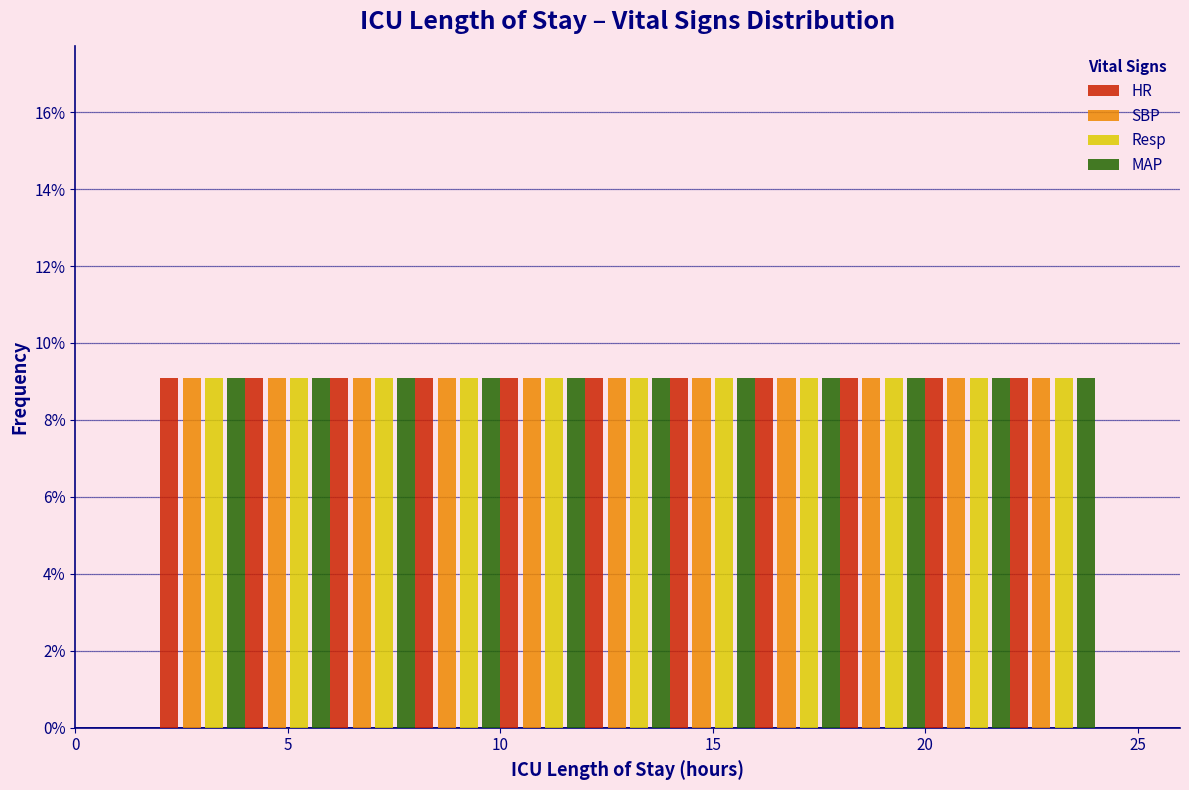

Reading left to right, transcribe this chart: for each range on the x-axis, give the height of each series' bar. The values are not printed on the chart, so give them approximately, as read against the axis.

0 to 2: HR=0	SBP=0	Resp=0	MAP=0
2 to 4: HR=9	SBP=9	Resp=9	MAP=9
4 to 6: HR=9	SBP=9	Resp=9	MAP=9
6 to 8: HR=9	SBP=9	Resp=9	MAP=9
8 to 10: HR=9	SBP=9	Resp=9	MAP=9
10 to 12: HR=9	SBP=9	Resp=9	MAP=9
12 to 14: HR=9	SBP=9	Resp=9	MAP=9
14 to 16: HR=9	SBP=9	Resp=9	MAP=9
16 to 18: HR=9	SBP=9	Resp=9	MAP=9
18 to 20: HR=9	SBP=9	Resp=9	MAP=9
20 to 22: HR=9	SBP=9	Resp=9	MAP=9
22 to 24: HR=9	SBP=9	Resp=9	MAP=9
24 to 26: HR=0	SBP=0	Resp=0	MAP=0